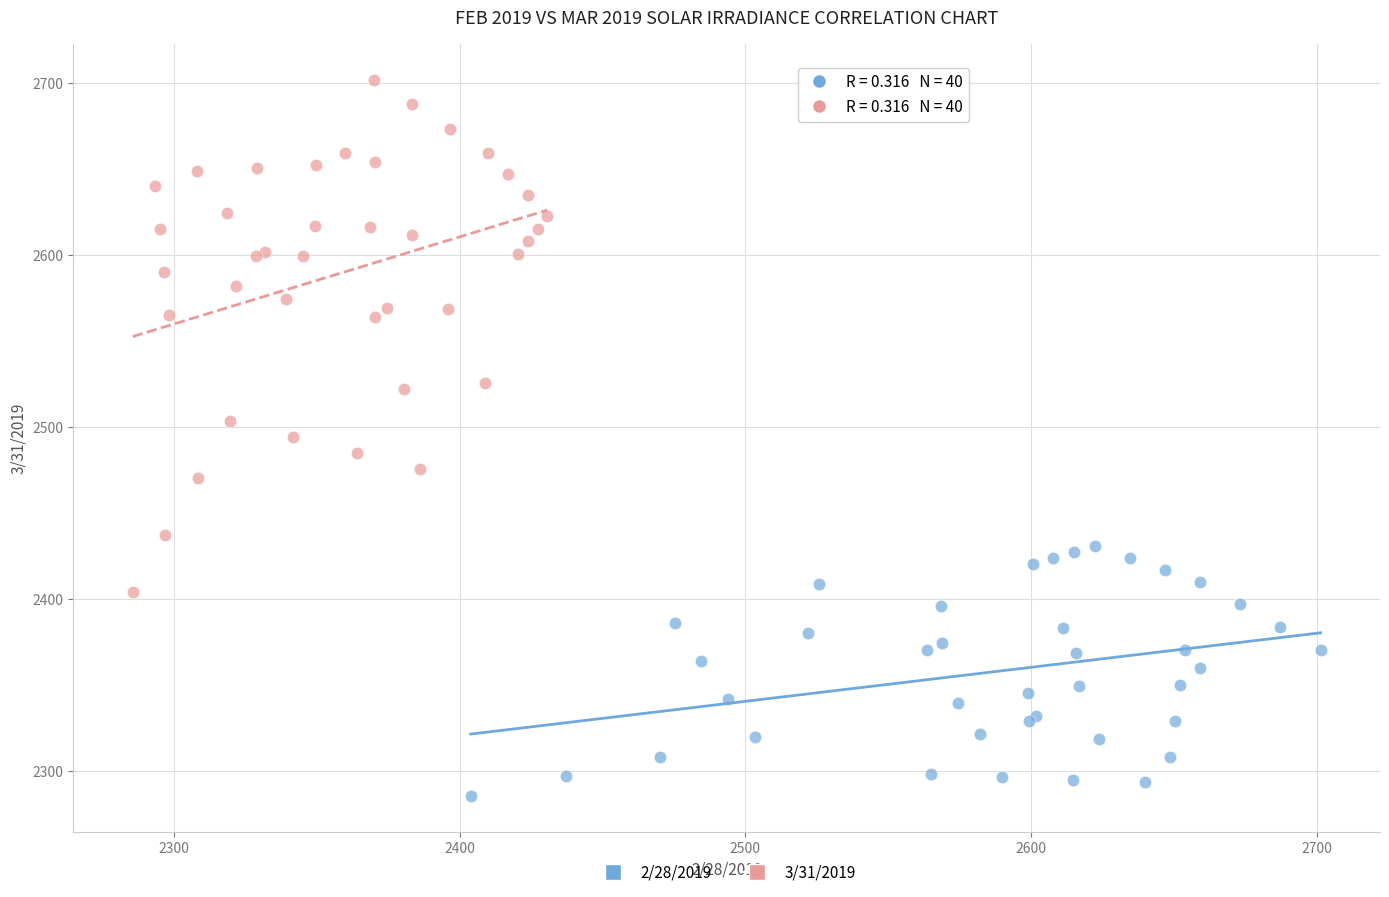

Which series has the widest spread of Y values?

3/31/2019